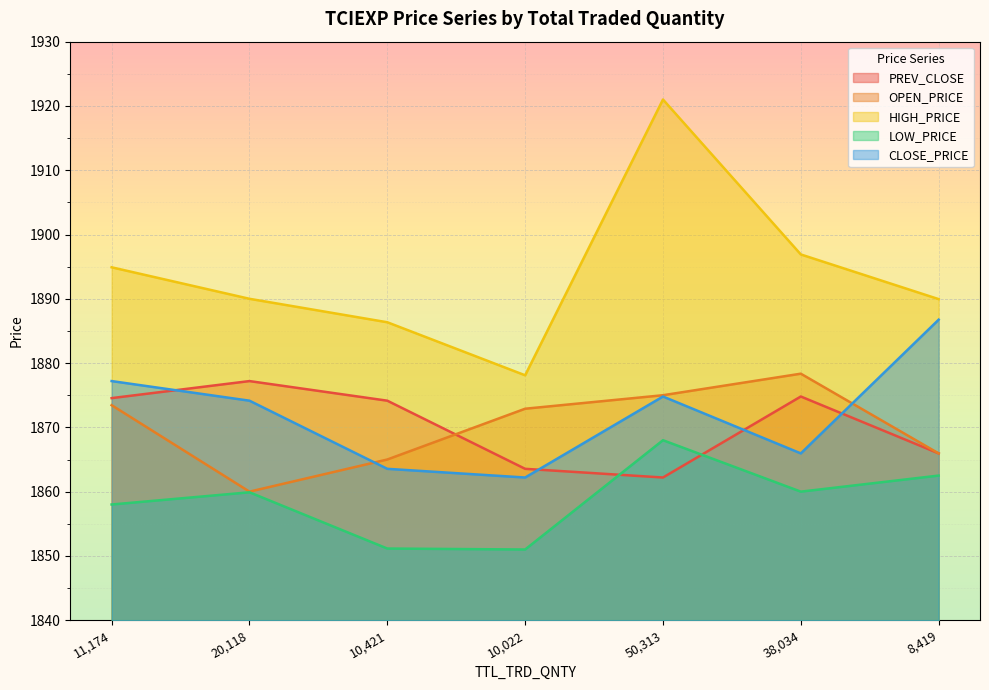

True or false: OPEN_PRICE and HIGH_PRICE intersect in this chart.

False